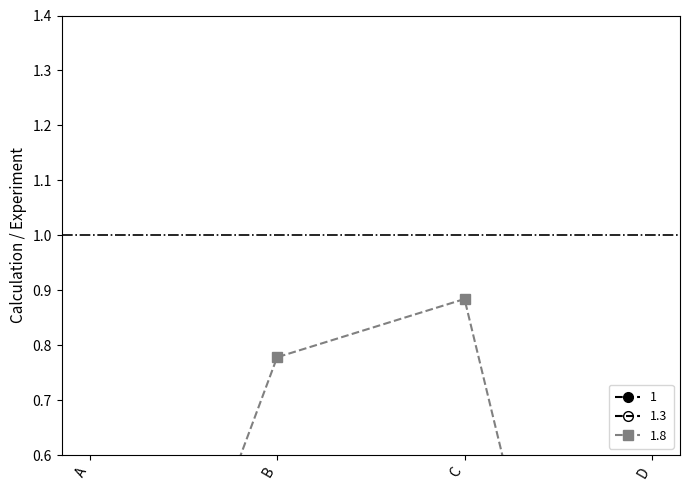

How many data points in 1 are above 0?

3